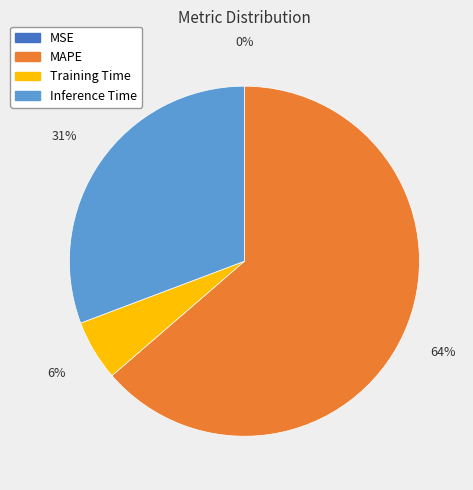

Is there a majority slice in this chart?

Yes